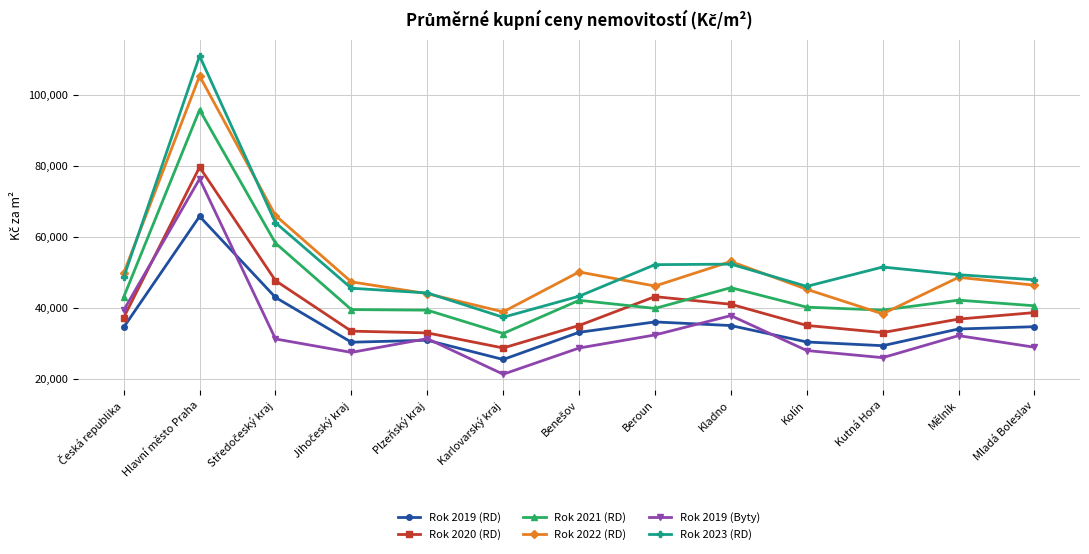

How many distinct data groups are displayed?

6